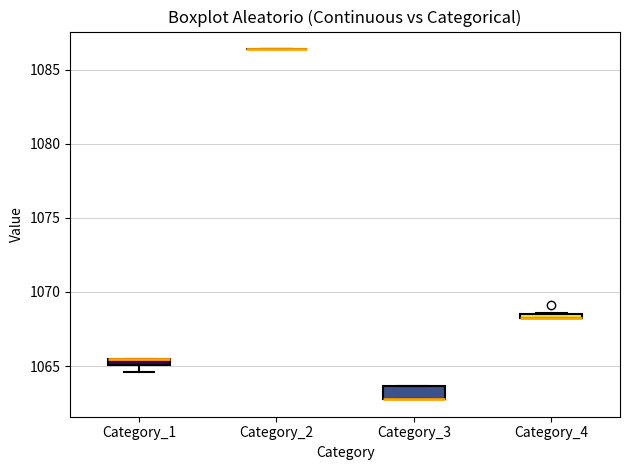

Where is the lower edge of the box for Category_4 on the y-axis? The values are not printed on the chart, so give them approximately, as read against the axis.

1068.0